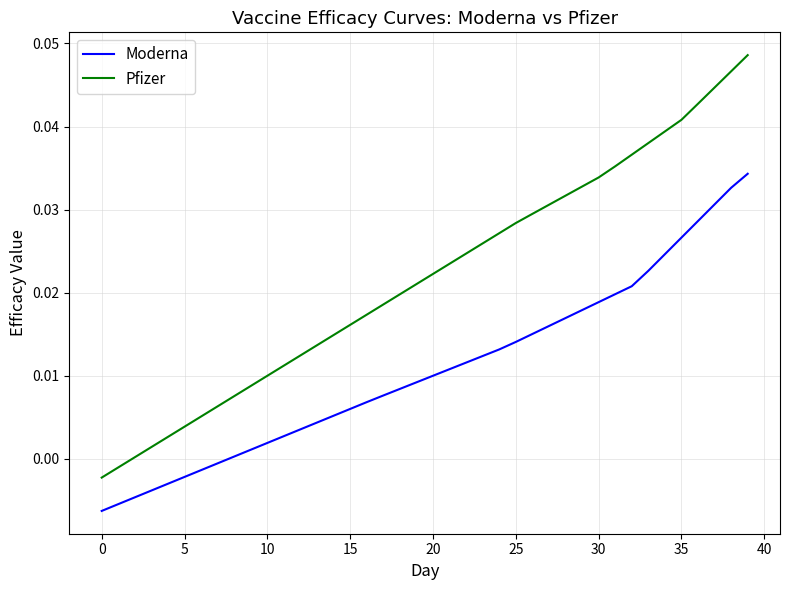

True or false: Pfizer and Moderna intersect in this chart.

False